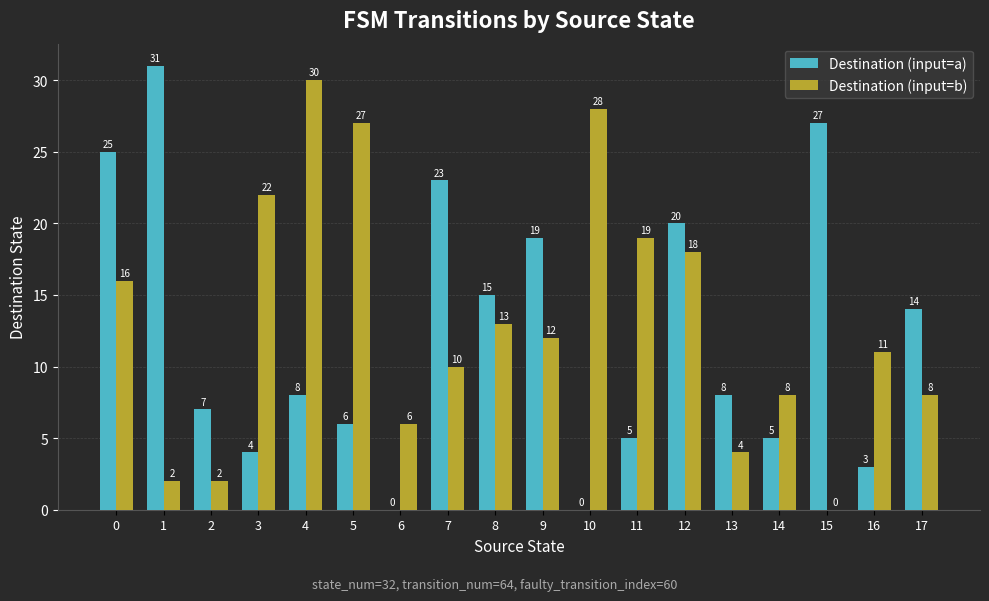

What are all the series names shown in the legend?

Destination (input=a), Destination (input=b)